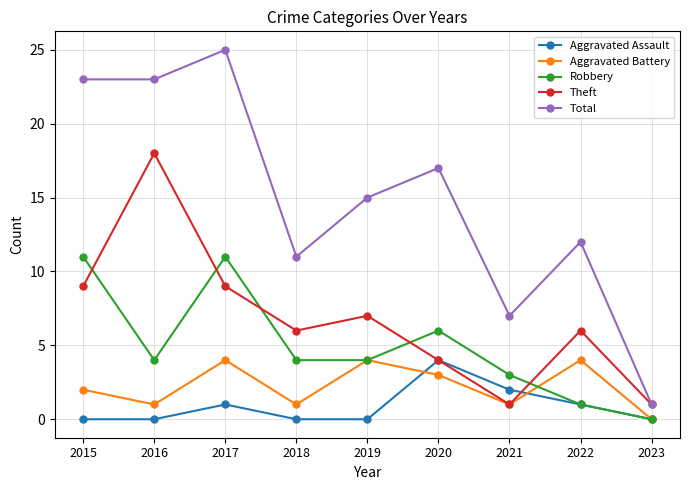

How many data points in Total are less than 15?

4